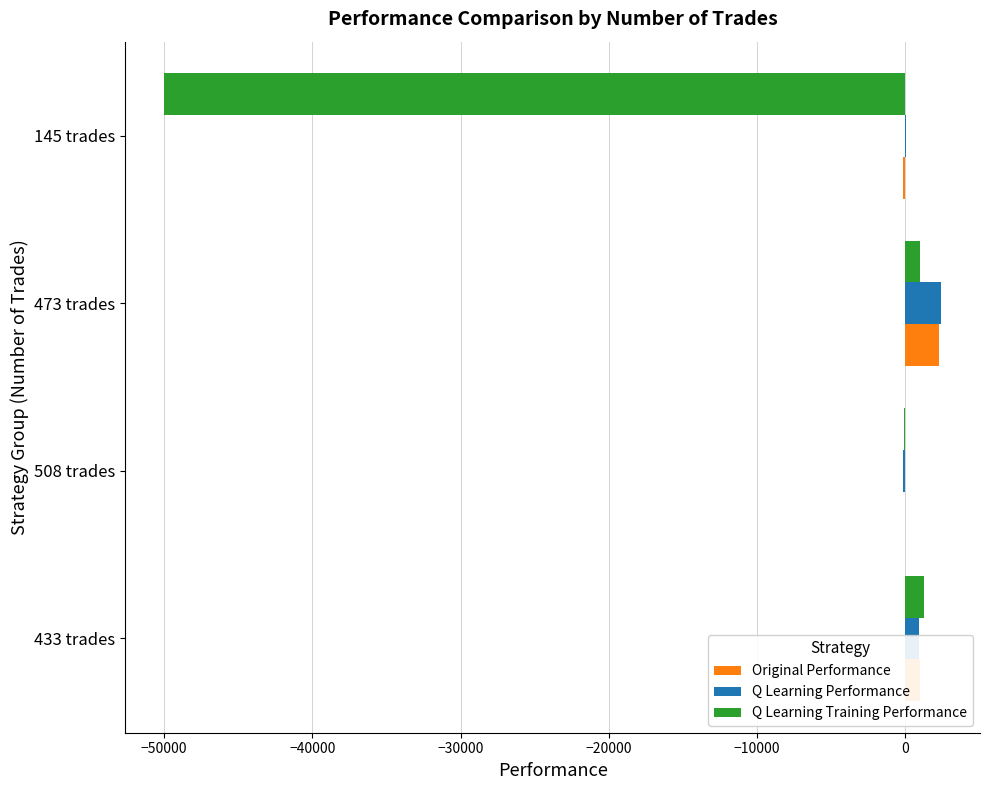

The value of Original Performance at 473 trades is 2252.6. True or false?

True